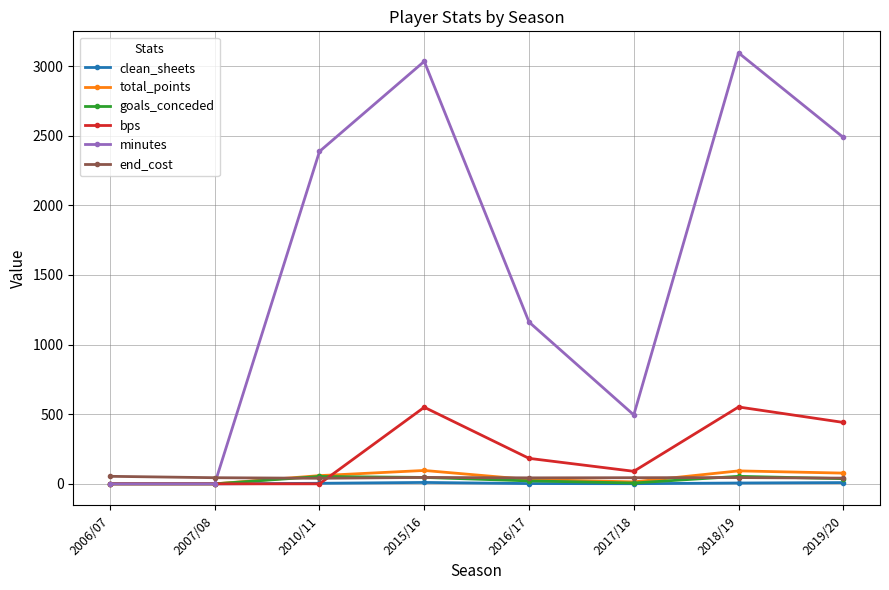

Which series has the largest range (max minus min)?

minutes